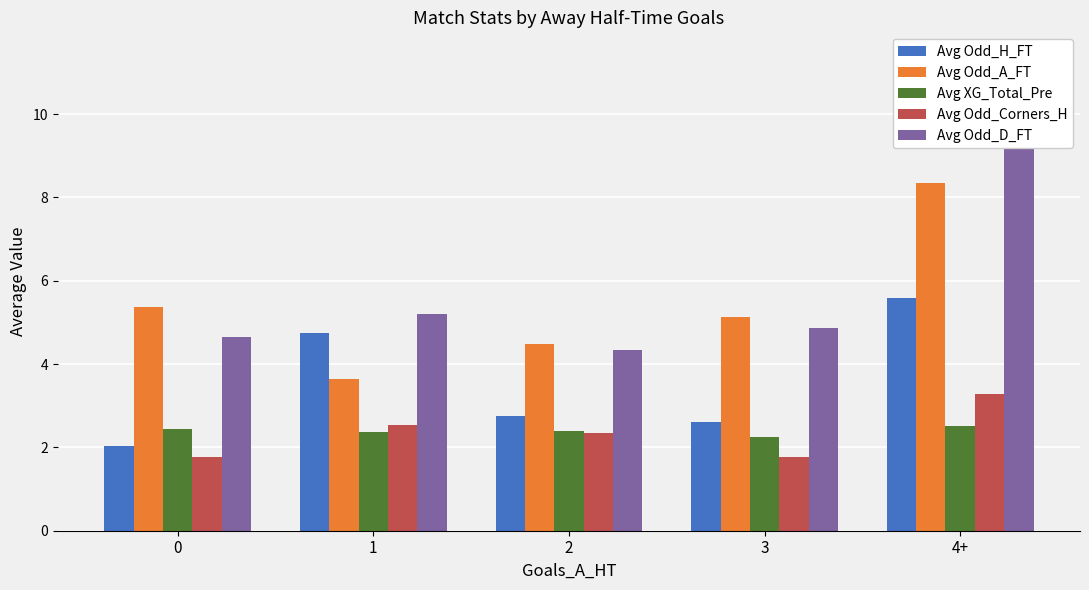

Which series changed the most between 1 and 2?

Avg Odd_H_FT